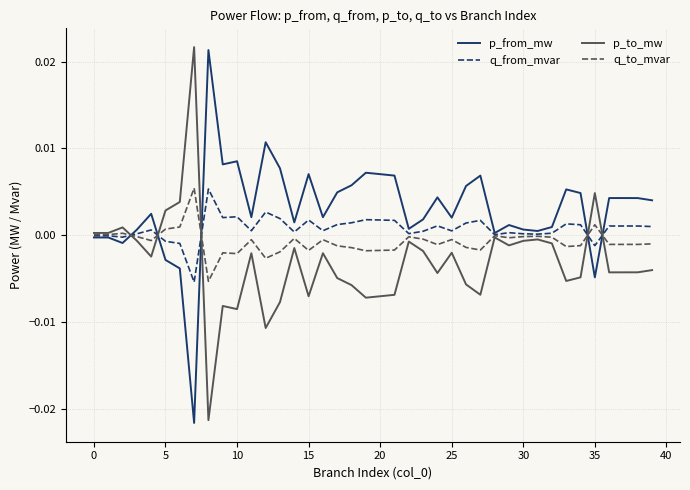

List the series in order of their overall mean, lowest first.

p_to_mw, q_to_mvar, q_from_mvar, p_from_mw